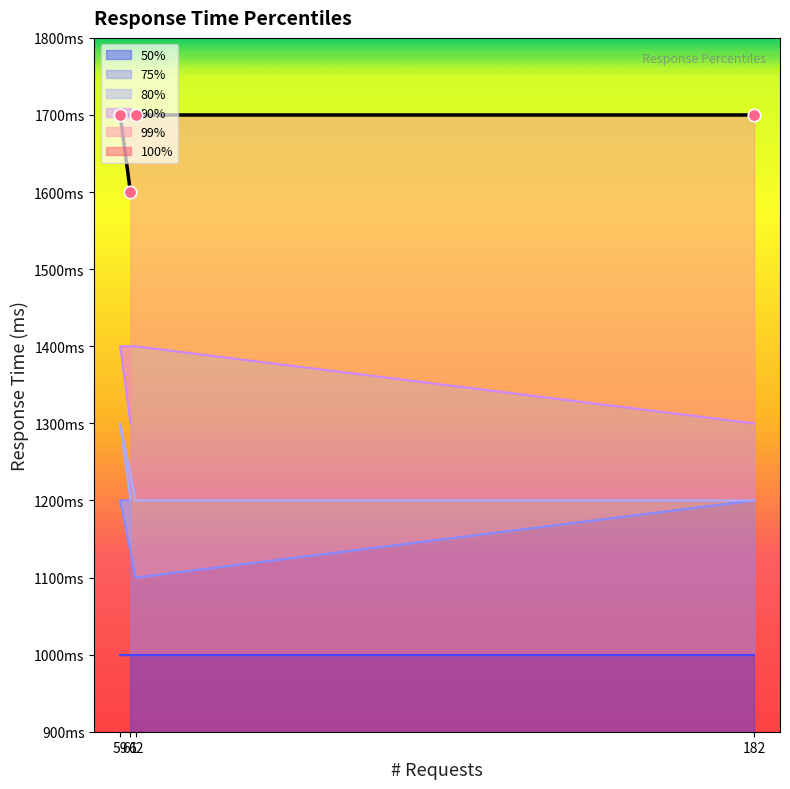

Is the value of 99% at 61 greater than the value of 90% at 182?

Yes